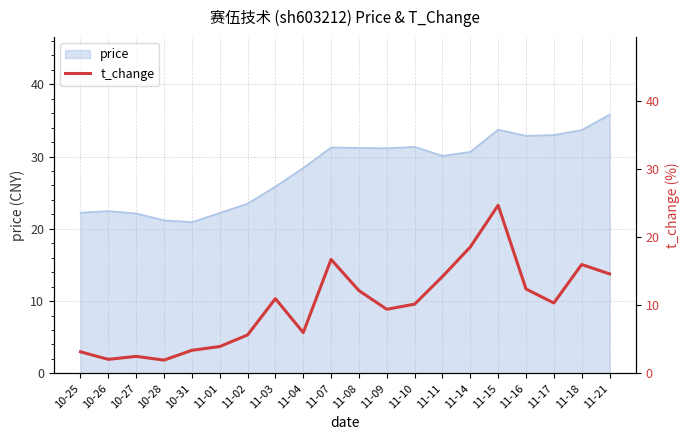

The value of price at 11-04 is 15.3. True or false?

False